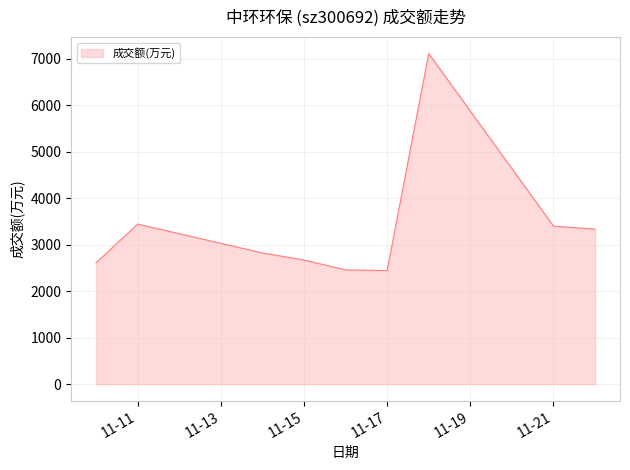

What is the maximum value shown in the chart?

7113